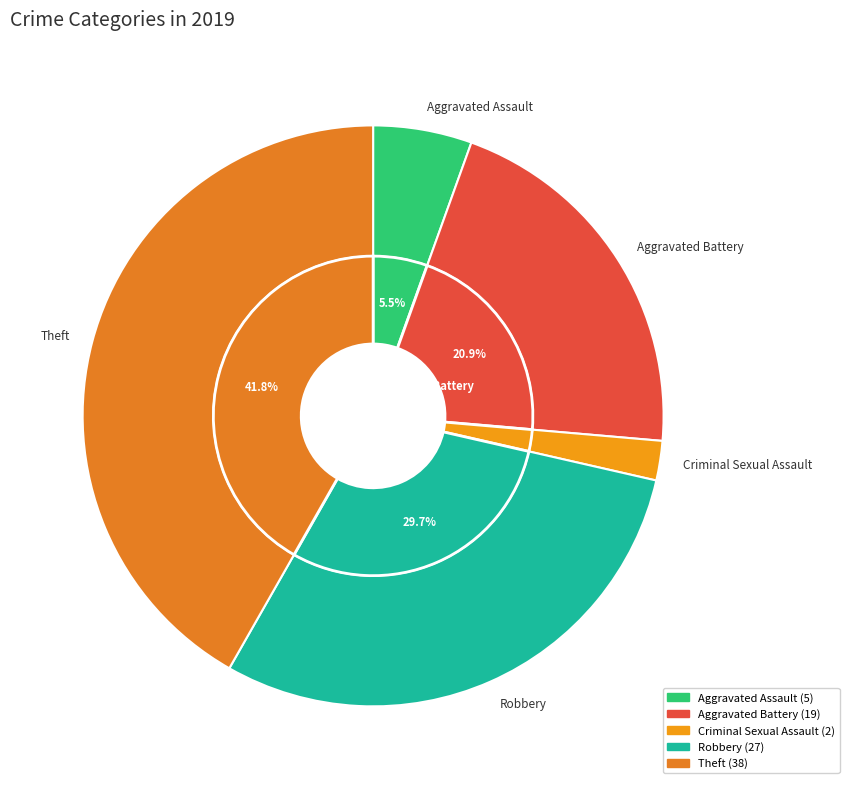

Which category has the biggest portion of the pie?

Theft